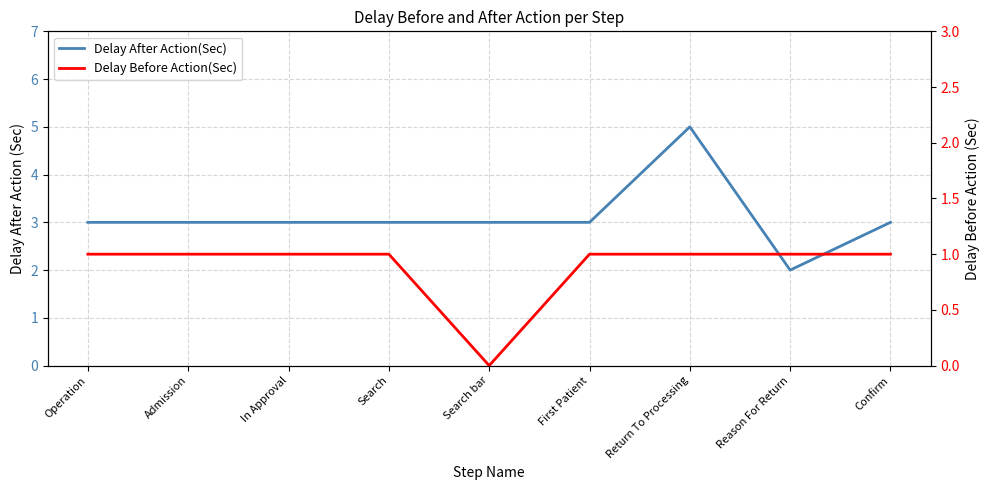

At In Approval, list the series in order from largest to smallest.

Delay After Action(Sec), Delay Before Action(Sec)